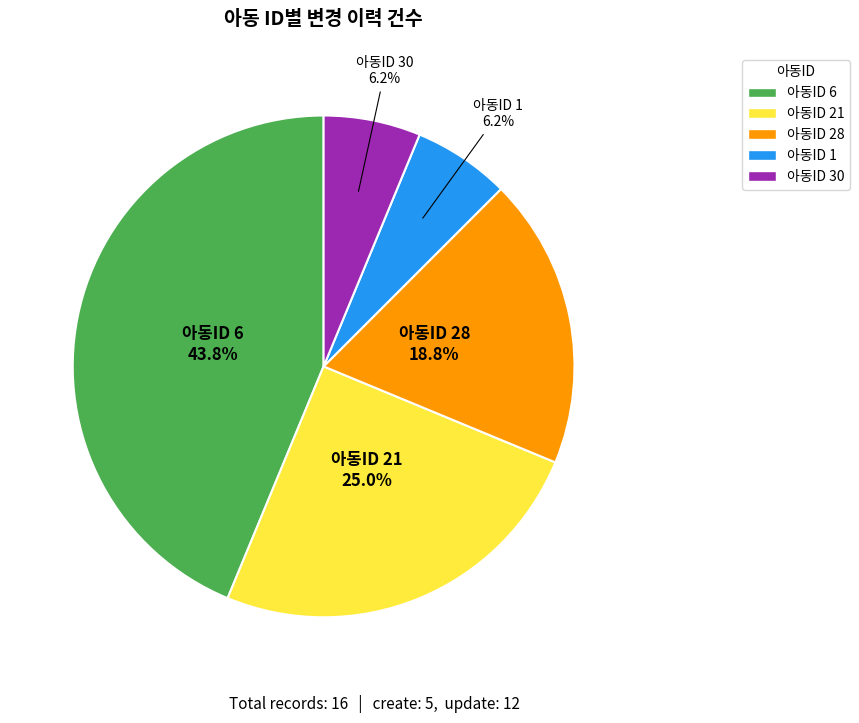

How many segments does this pie chart have?

5